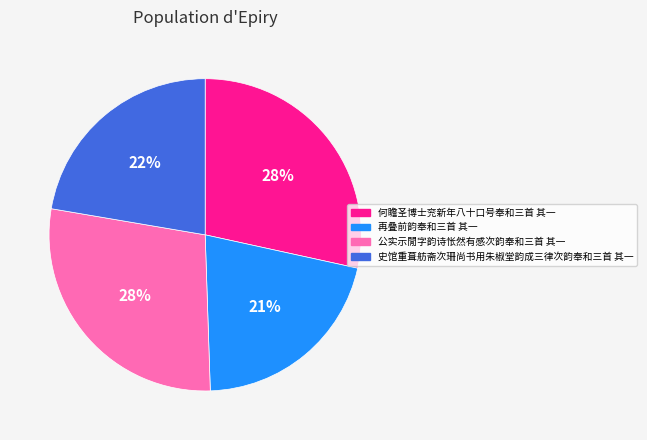

Is the sum of 公实示閒字韵诗怅然有感次韵奉和三首 其一 and 再叠前韵奉和三首 其一 greater than half?

No